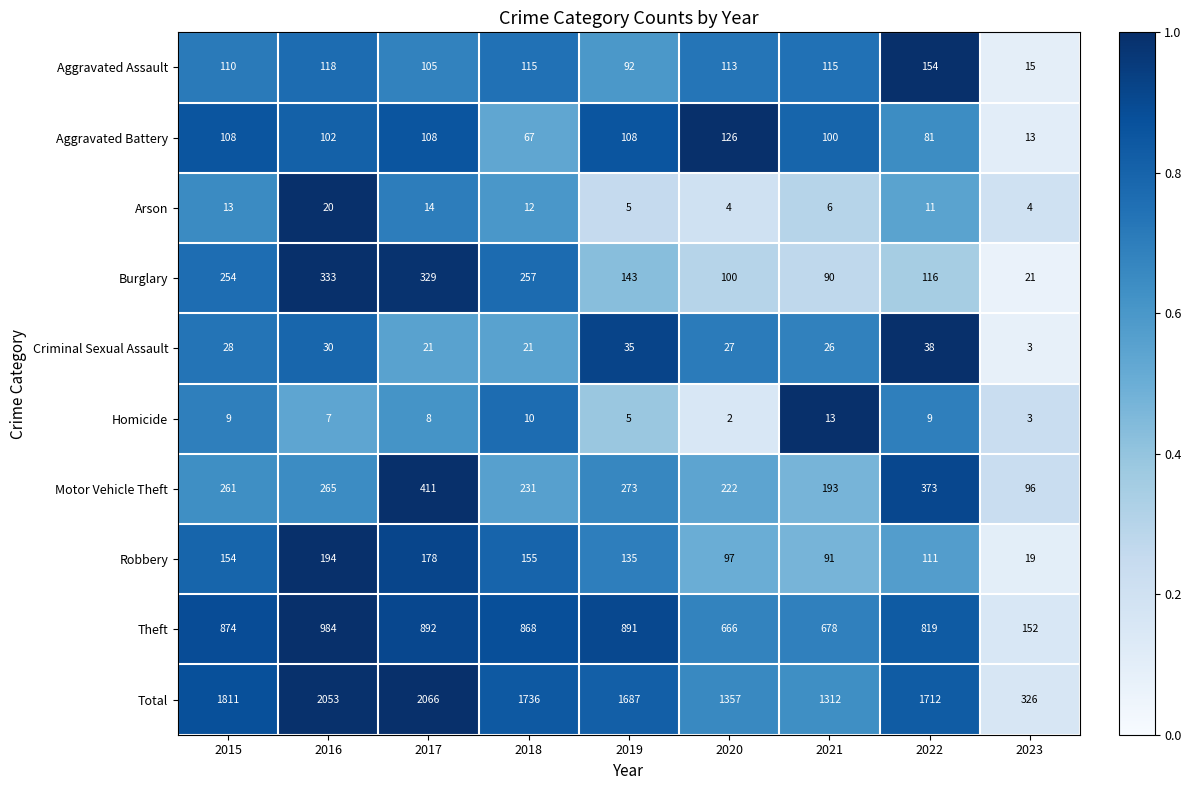

Rank the series by their maximum value, from lowest to highest.

Homicide, Arson, Criminal Sexual Assault, Aggravated Battery, Aggravated Assault, Robbery, Burglary, Motor Vehicle Theft, Theft, Total